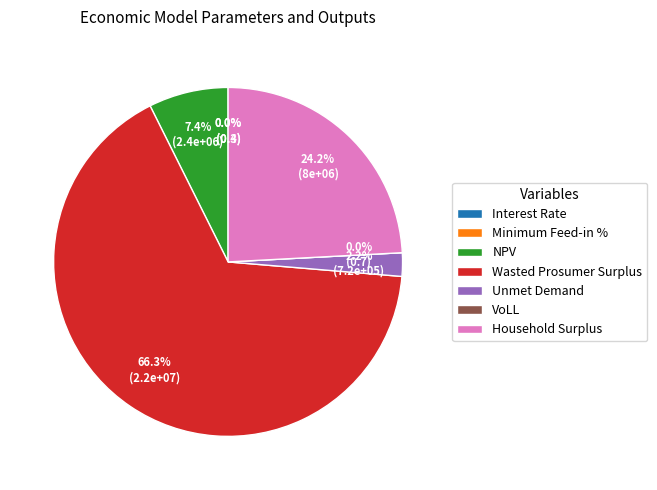

Which category has the smallest portion of the pie?

Minimum Feed-in %